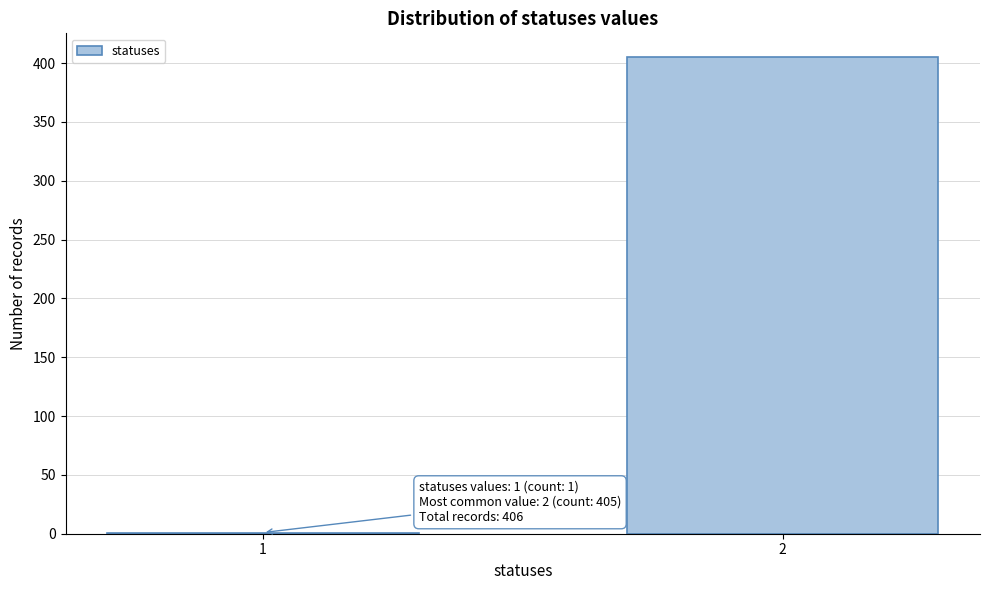

Reading right to left, extract all data points from this chart.

2=405	1=1